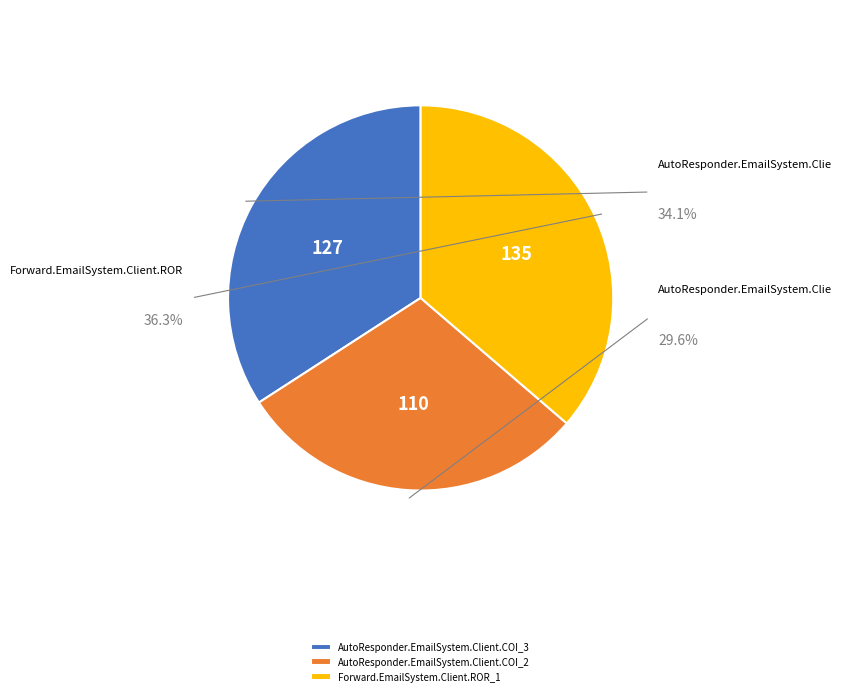

What is the smallest slice in the pie chart?

AutoResponder.EmailSystem.Client.COI_2